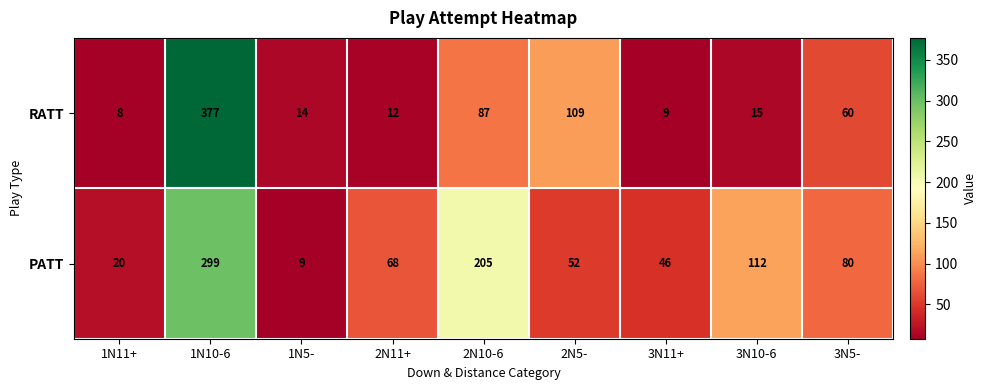

At which category does the chart reach its peak across all series?

1N10-6